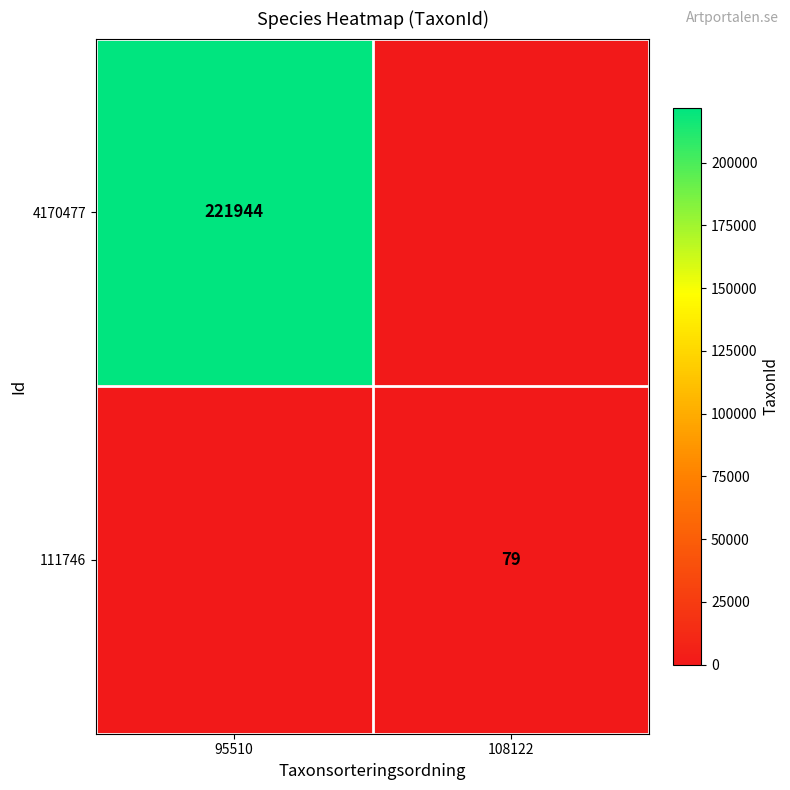

The 4170477 series shows 221944 at 95510. True or false?

True